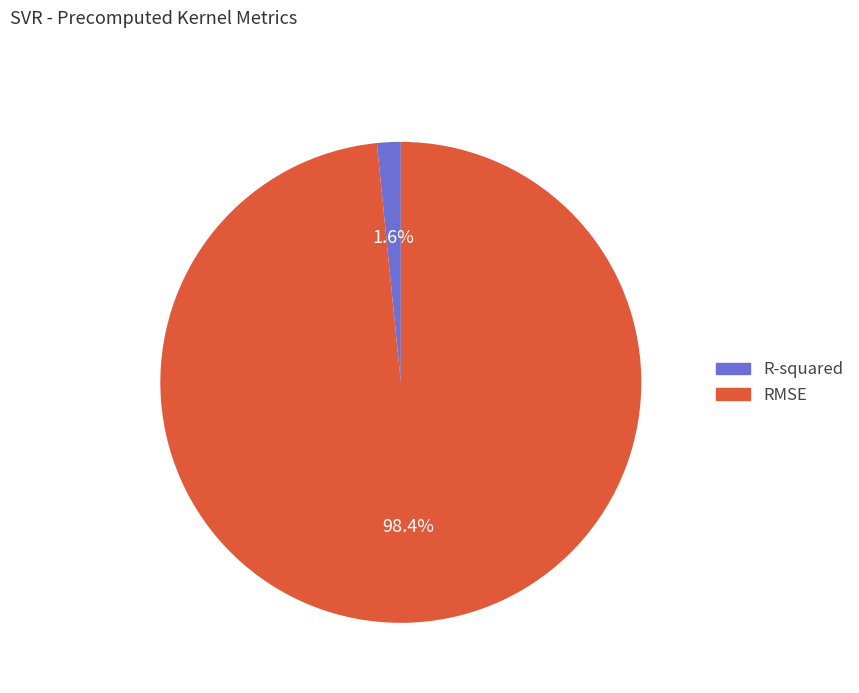

How many slices are in this pie chart?

2